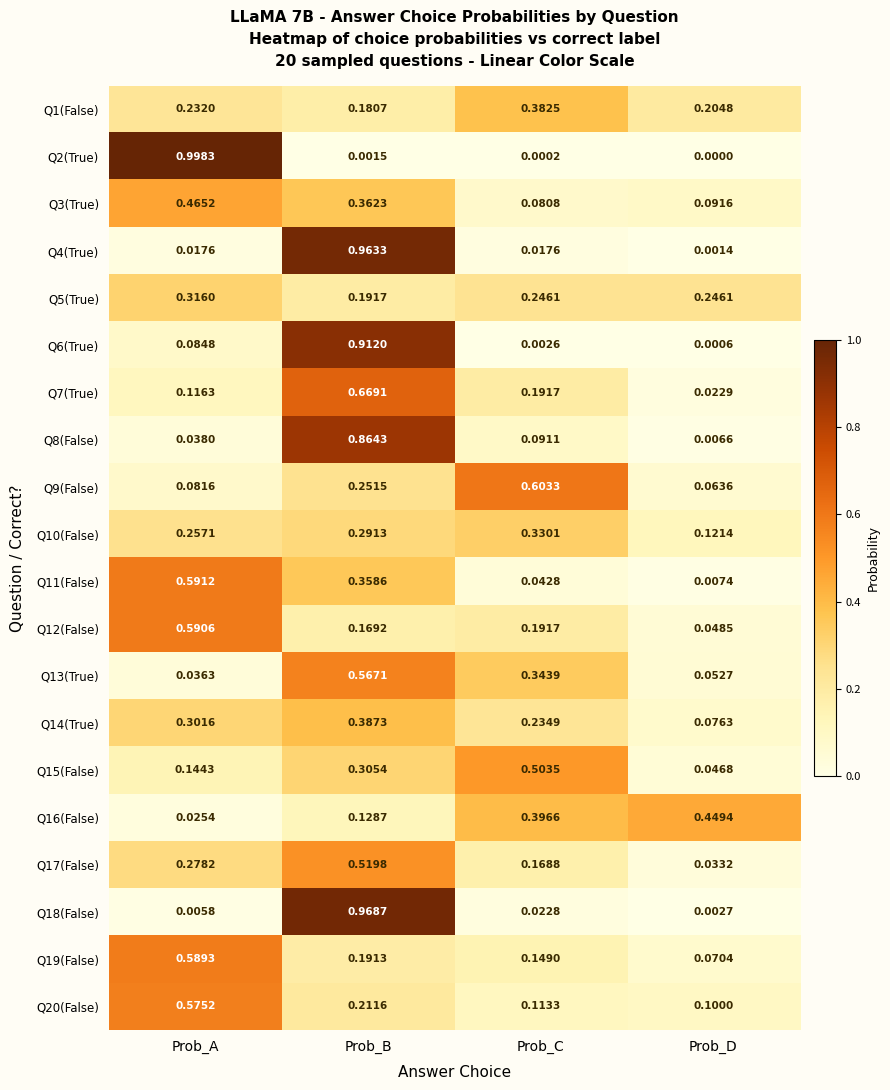

At which label does Q9(False) reach its peak?

Prob_C